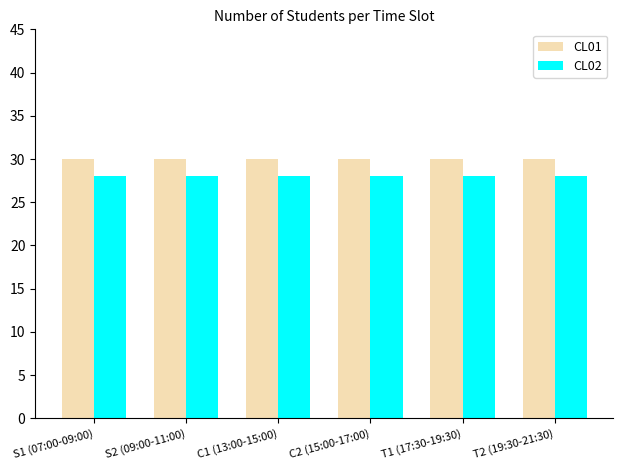

Is it true that CL01 equals 30 at C1 (13:00-15:00)?

True